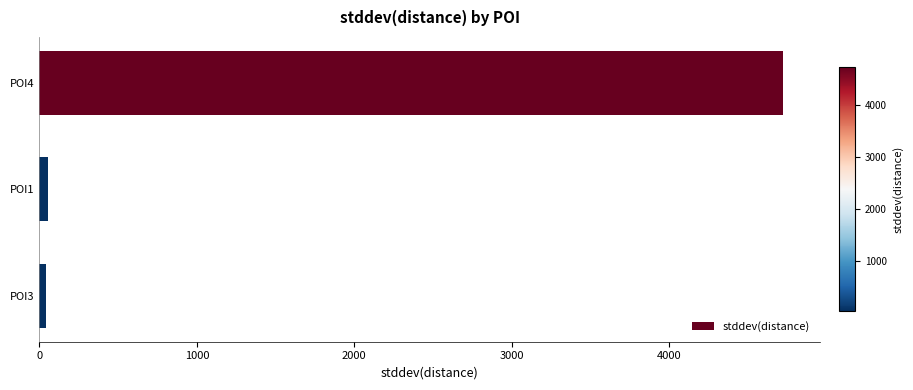

How many values are below 56?

1